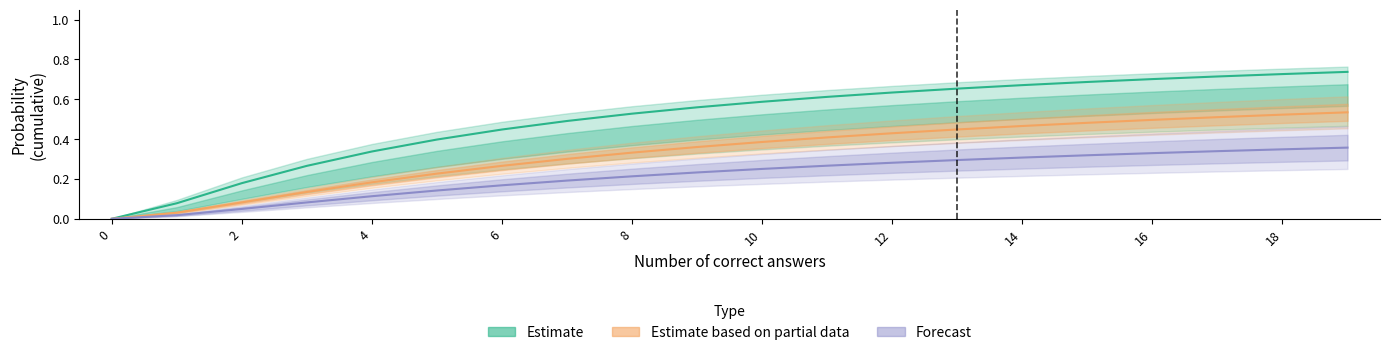

How many lines are shown in the chart?

3